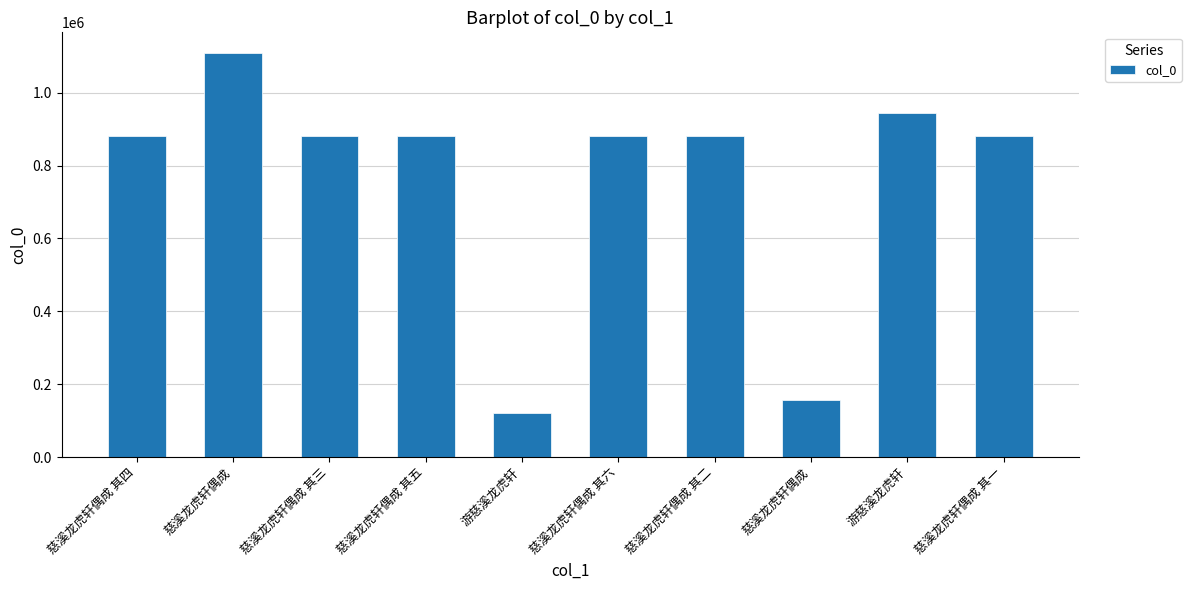

What is the change in value from 慈溪龙虎轩偶成 其三 to 慈溪龙虎轩偶成 其一?

+3